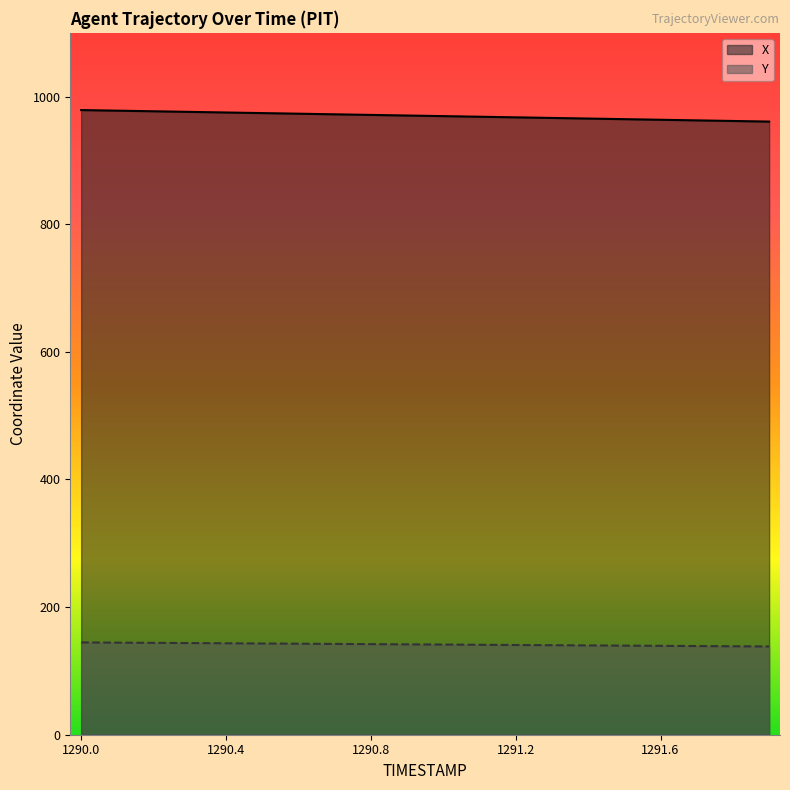

True or false: Y has a value of 187.2 at 1290.2.

False